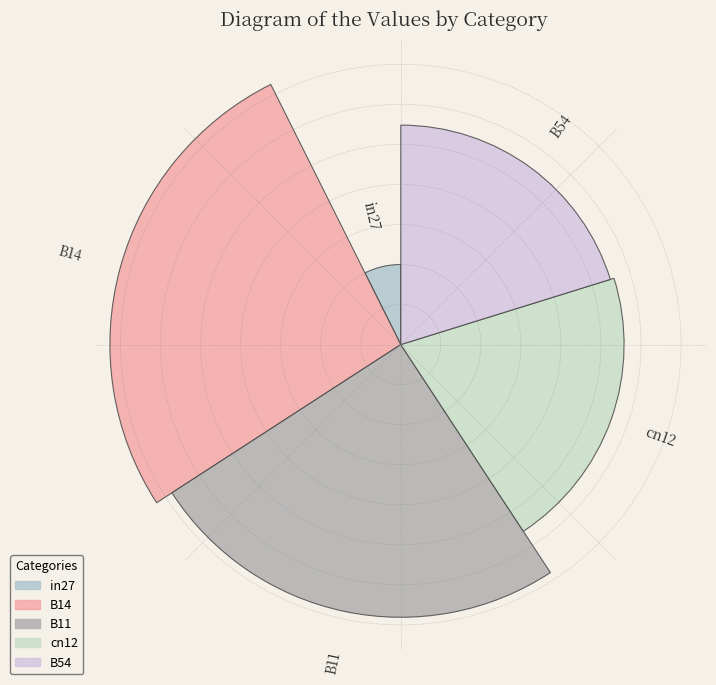

What is the total percentage of 3 and 0?

27.9%